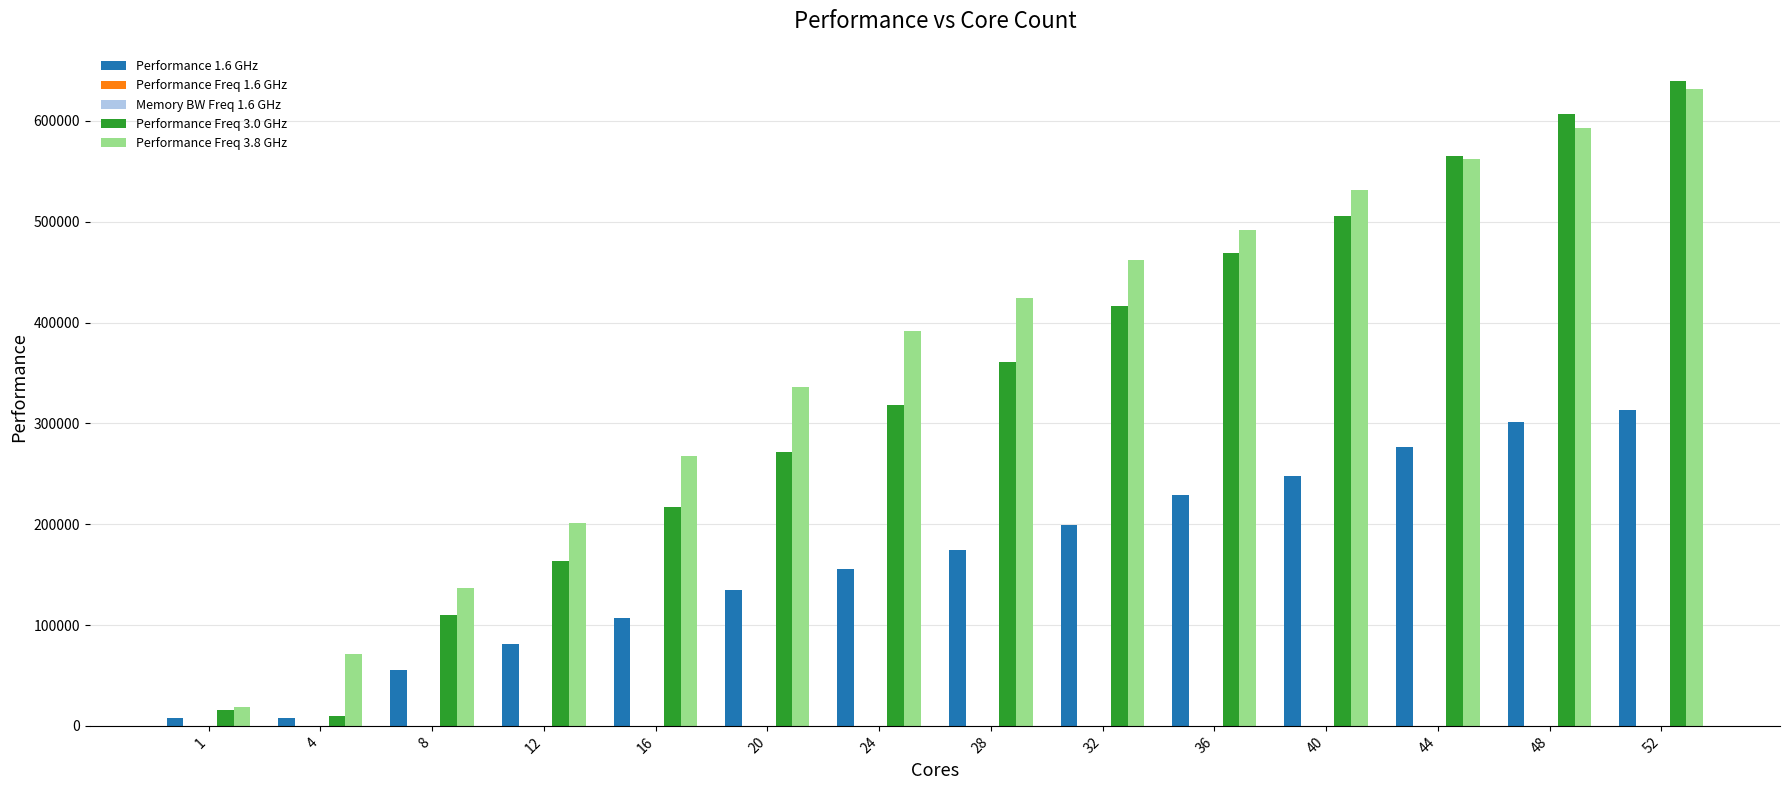

What is the sum of all Performance Freq 3.0 GHz values?

4669252.3